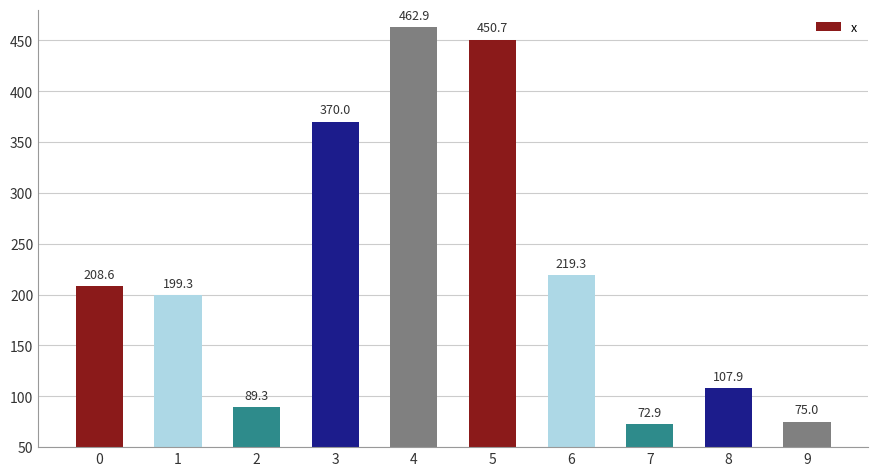

List the labels in order of value, largest first.

4, 5, 3, 6, 0, 1, 8, 2, 9, 7